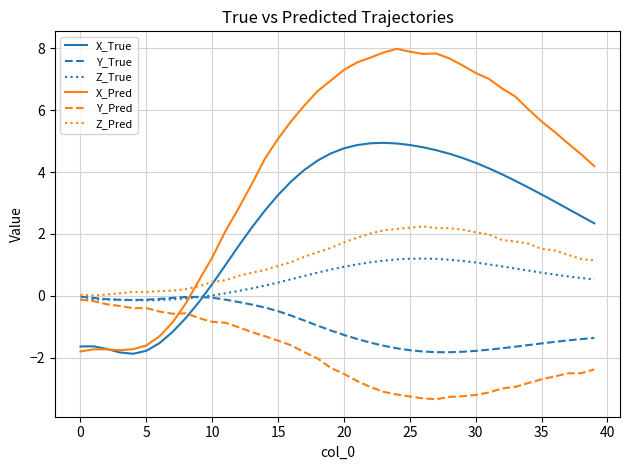

Which series has the largest total across all categories?

X_Pred